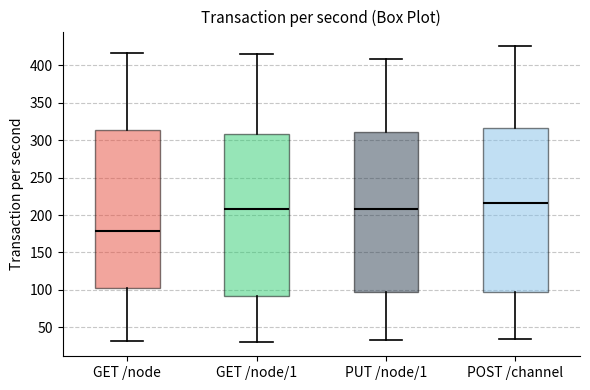

Which box has the highest median line?

POST /channel